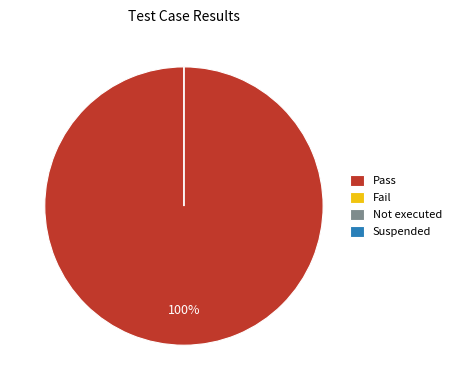

To the nearest percent, what is the combined percentage of Not executed and Pass?

100%